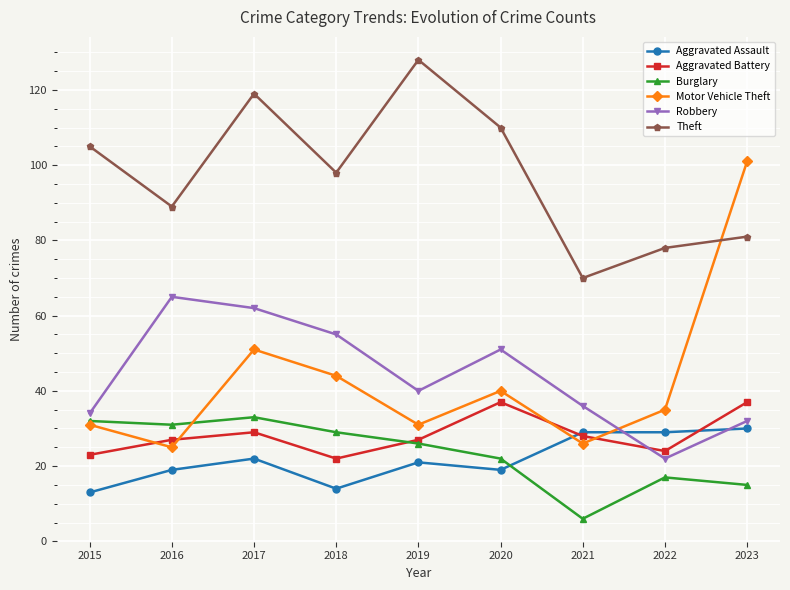

At which category does Burglary reach its first local peak?

2017